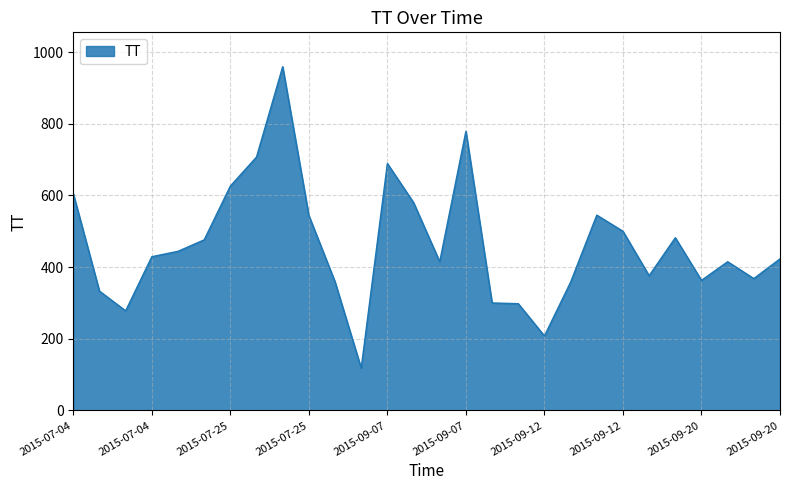

Does the chart display data point markers on the line(s)?

No